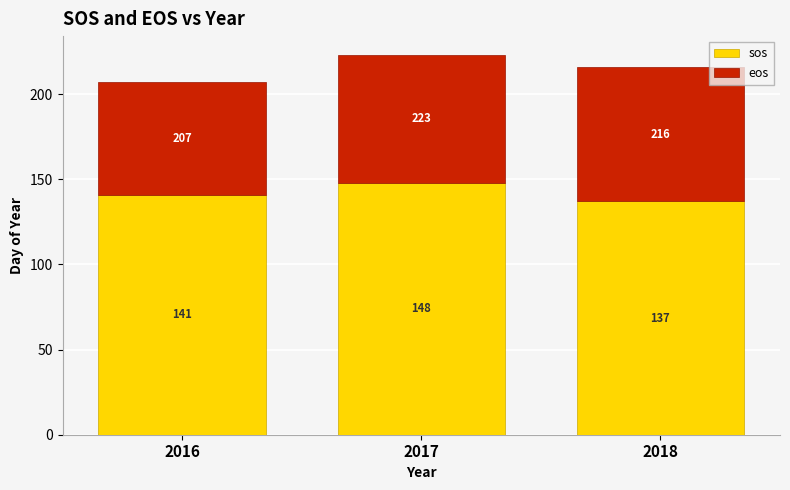

Reading left to right, transcribe the values for sos.

2016=141	2017=148	2018=137